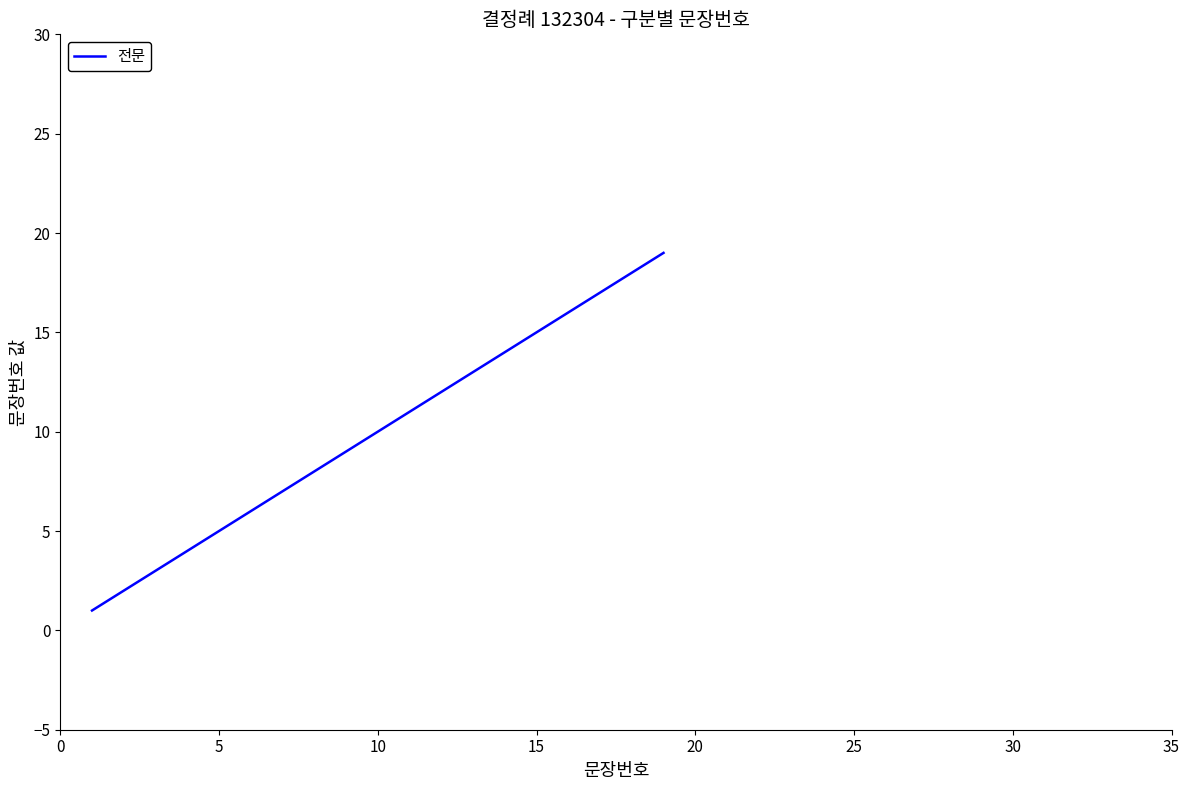

Does the chart have visible grid lines?

No